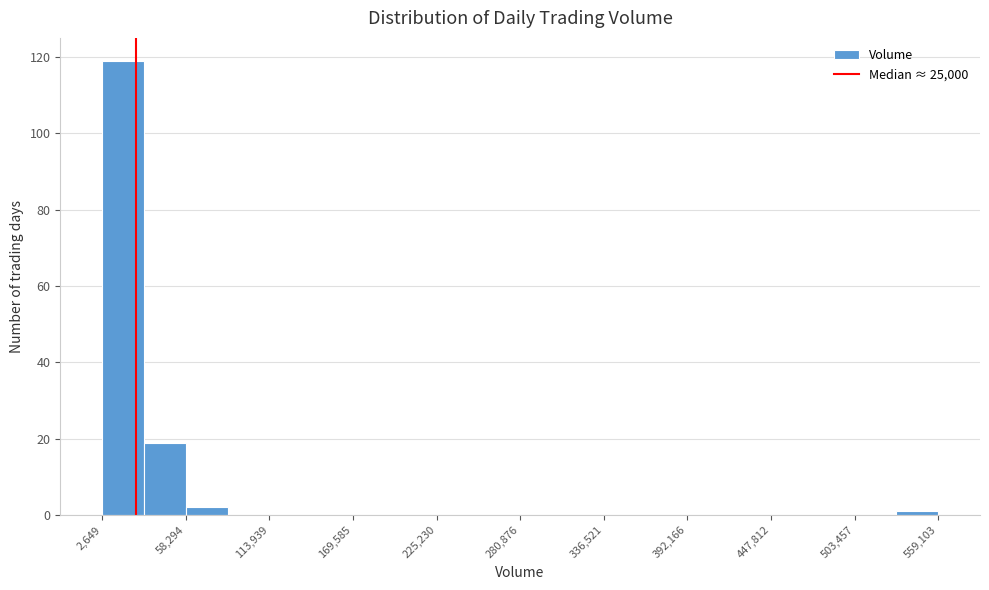

Around what value on the x-axis is the tallest bar? Give the approximate position of its centre, as read against the axis.

20000